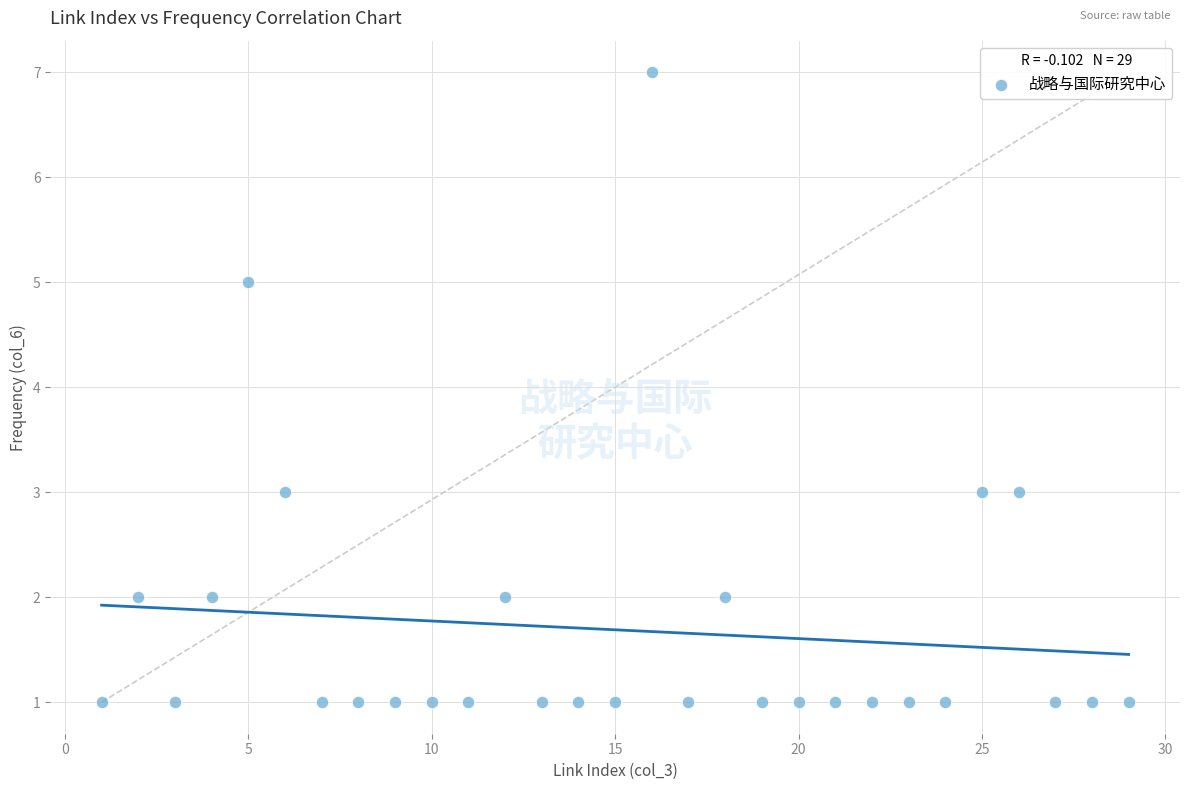

What is the range of X values (max minus min)?

28